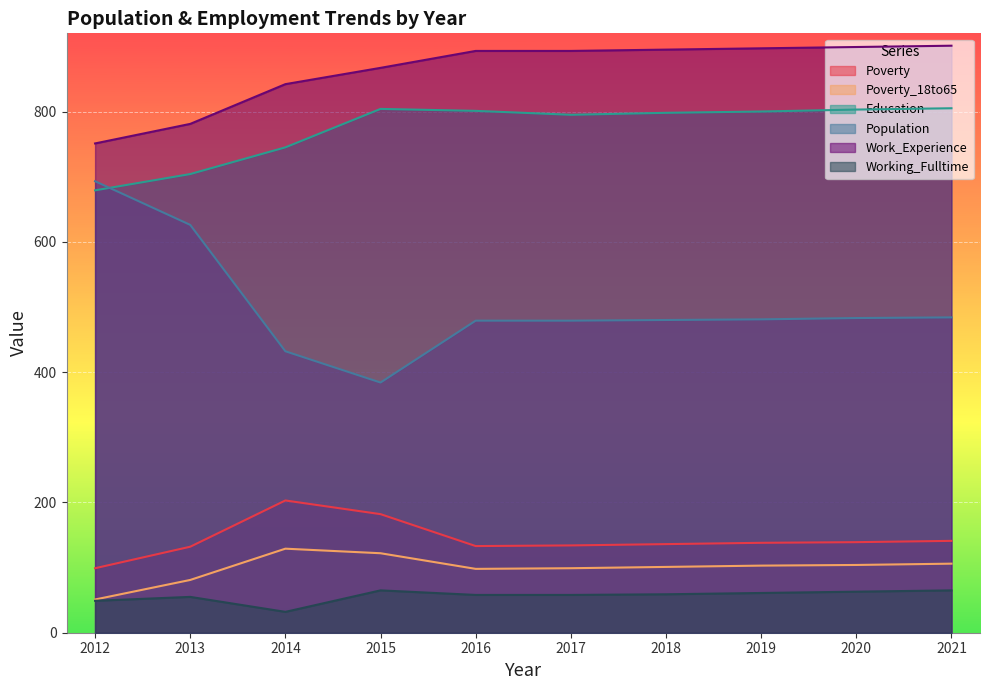

What is the spread (max minus min) of values at 2021?

836